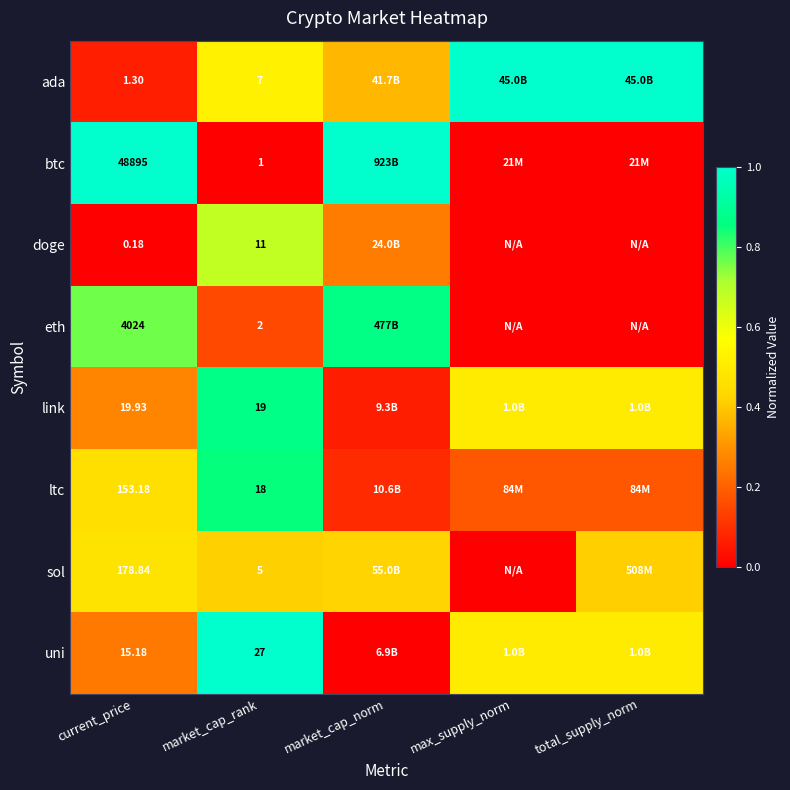

Rank the series at market_cap_rank from highest to lowest value.

uni, link, ltc, doge, ada, sol, eth, btc